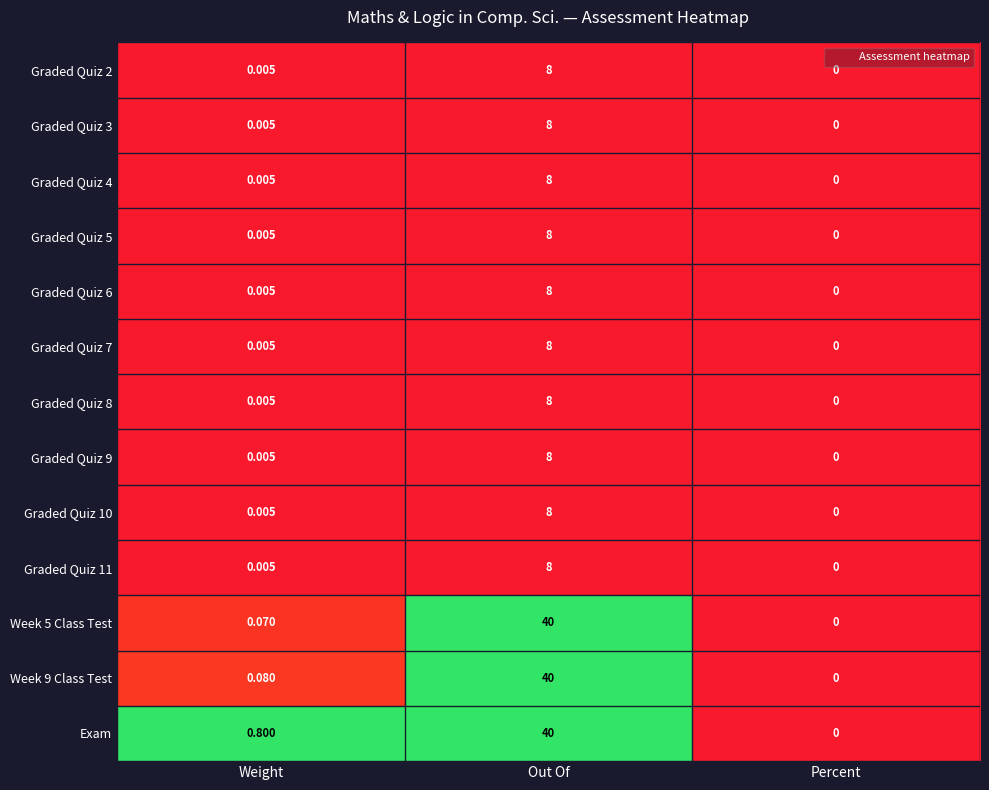

At which category is the sum across all series the highest?

Out Of